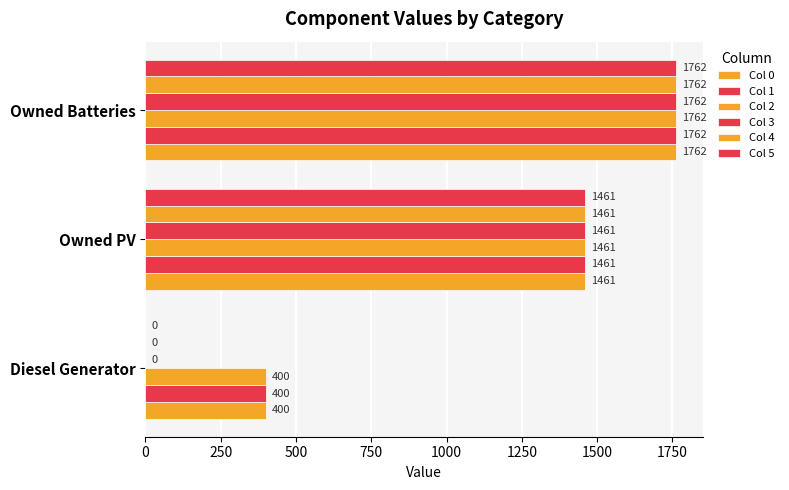

Reading left to right, transcribe all the data shown in this chart.

Col 0: 400	1461	1762
Col 1: 400	1461	1762
Col 2: 400	1461	1762
Col 3: 0	1461	1762
Col 4: 0	1461	1762
Col 5: 0	1461	1762